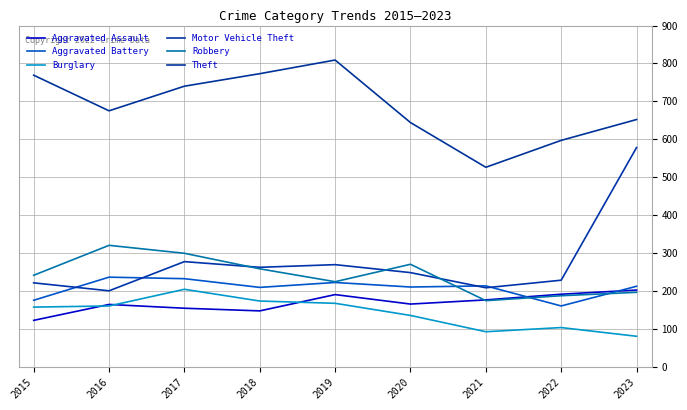

At which category is the sum across all series the highest?

2023